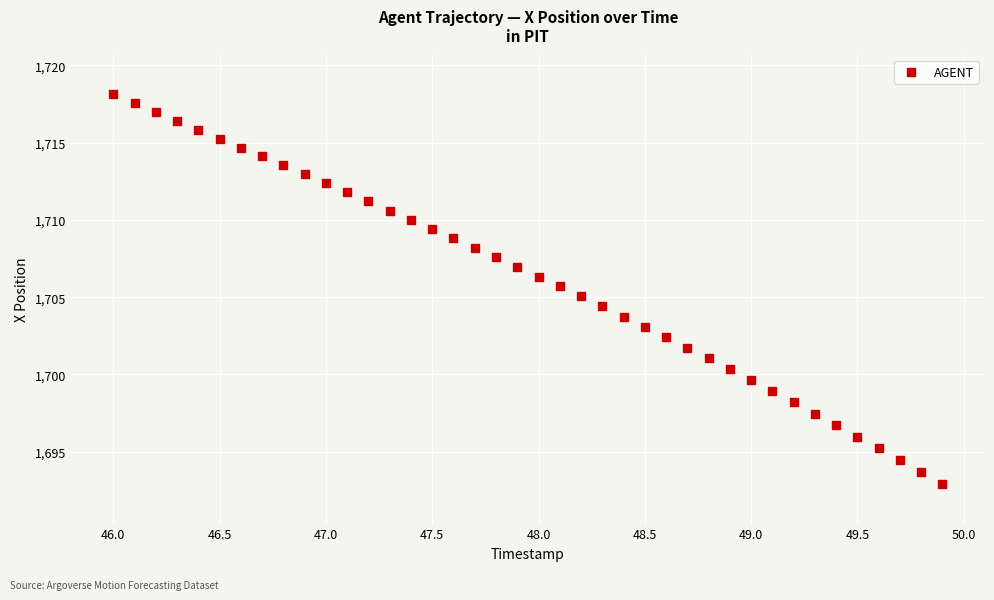

What is the range of X values (max minus min)?

3.9